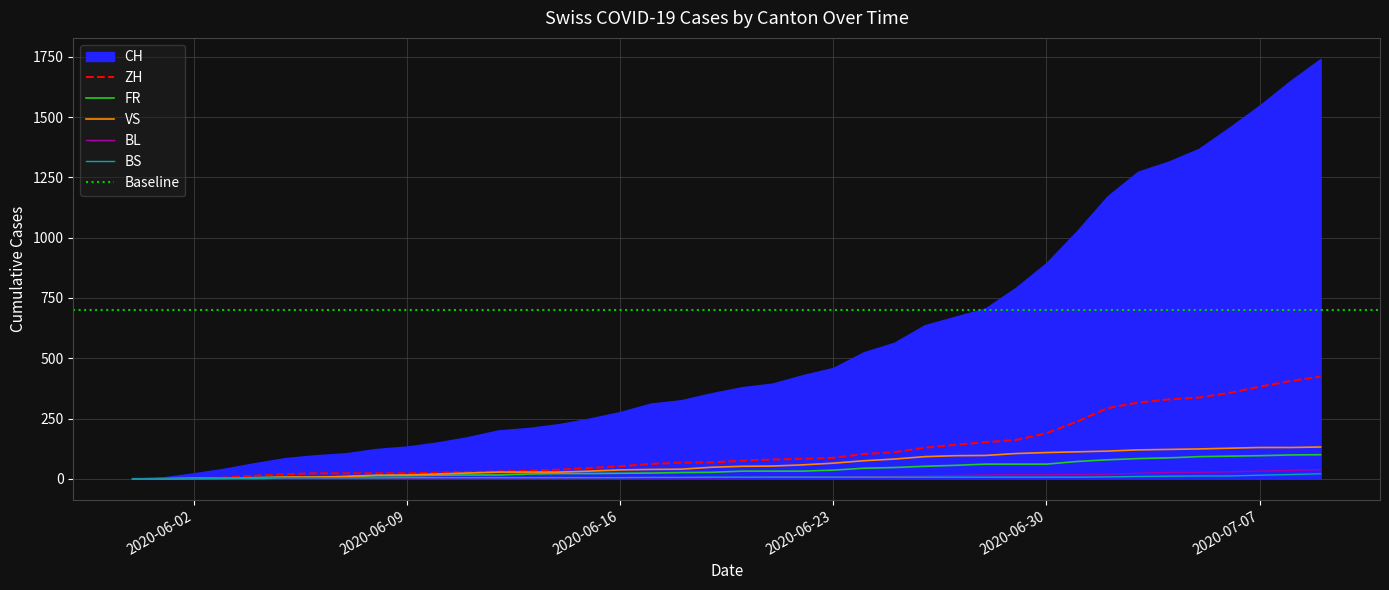

What is the highest value of the ZH series?

424